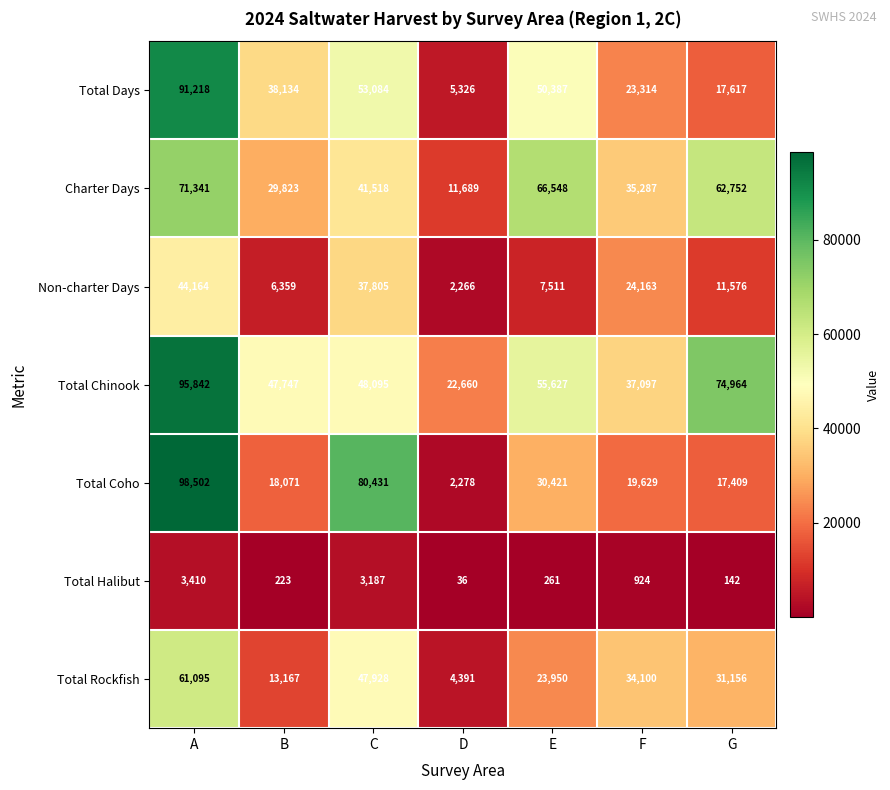

What is the difference between the second highest and minimum values in the Total Halibut series?

3151